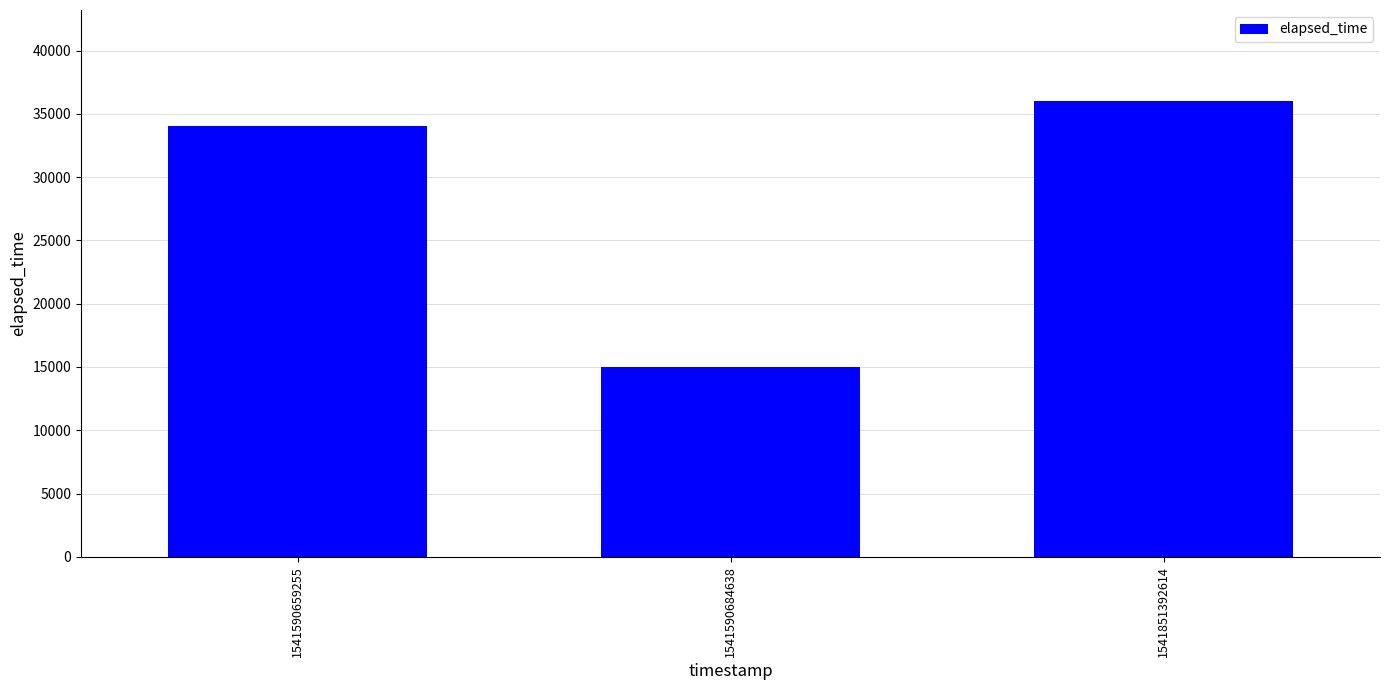

Reading right to left, transcribe all the data shown in this chart.

1541851392614=36000	1541590684638=15000	1541590659255=34000